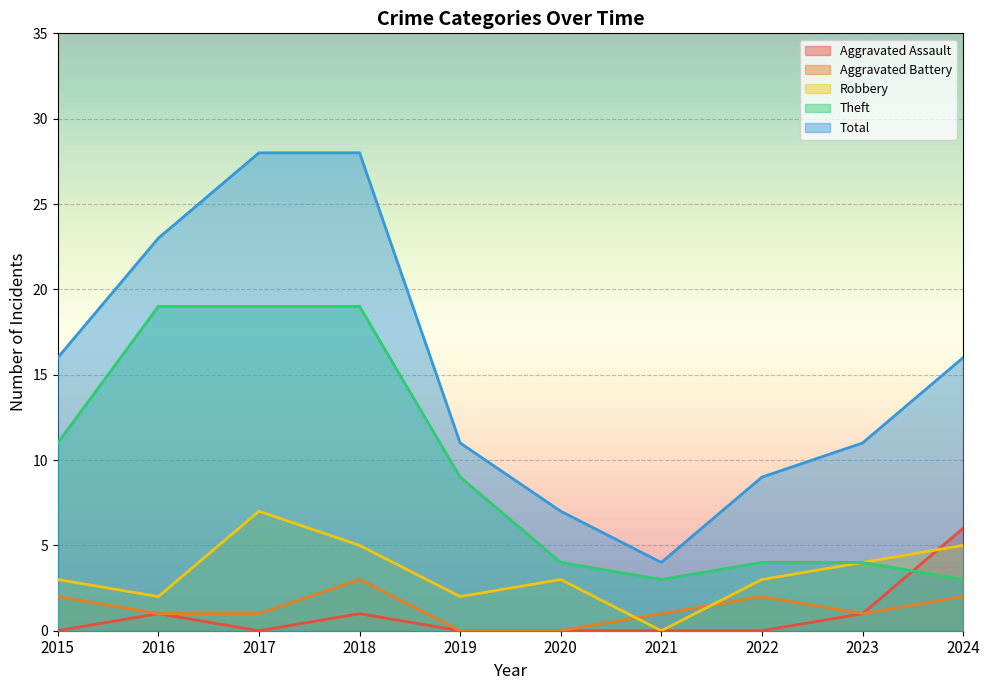

The value of Total at 2016 is 15. True or false?

False